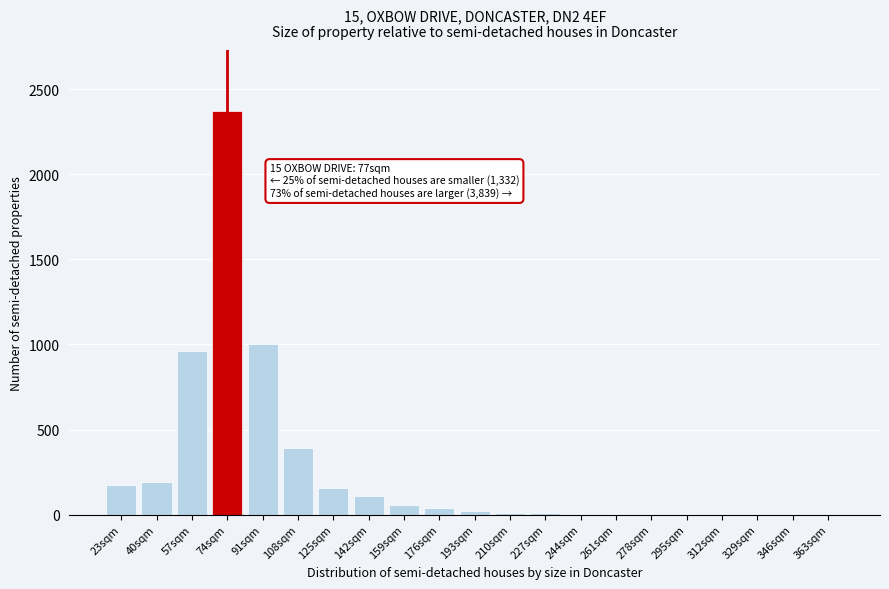

Which label corresponds to the largest value in the chart?

74sqm